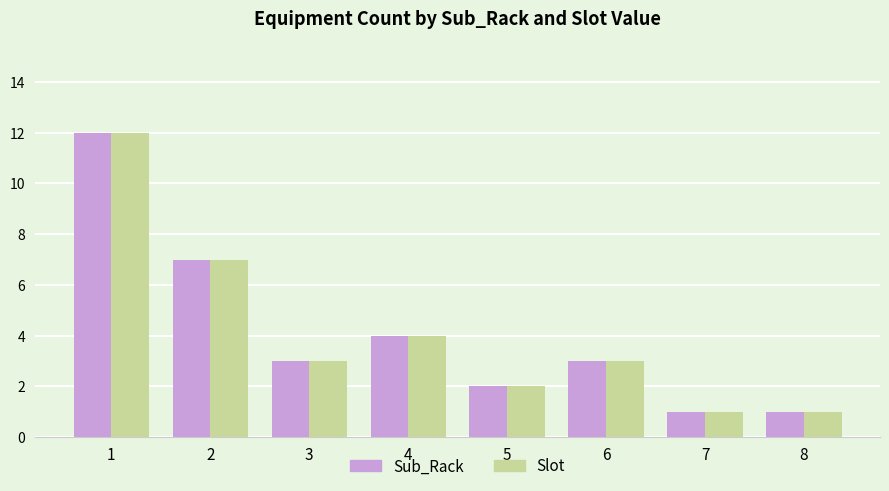

What is the maximum value for Sub_Rack?

12